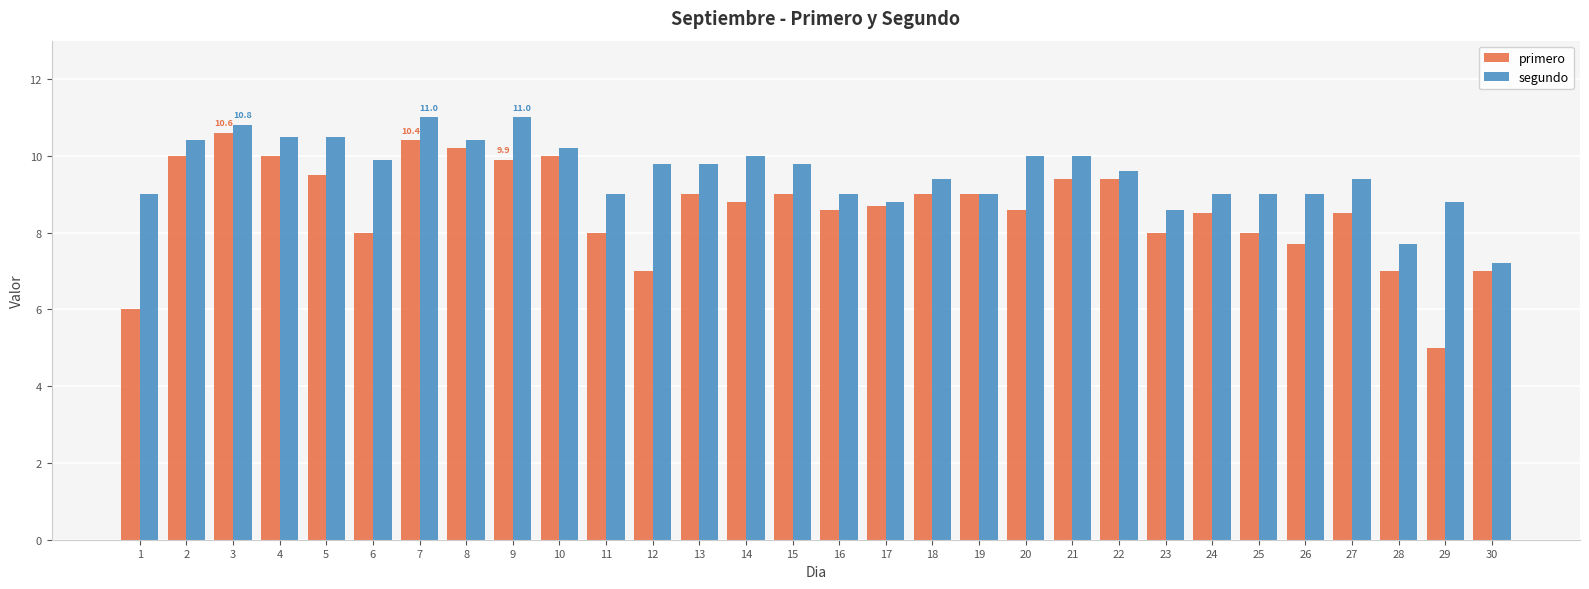

Rank the series at 29 from highest to lowest value.

segundo, primero